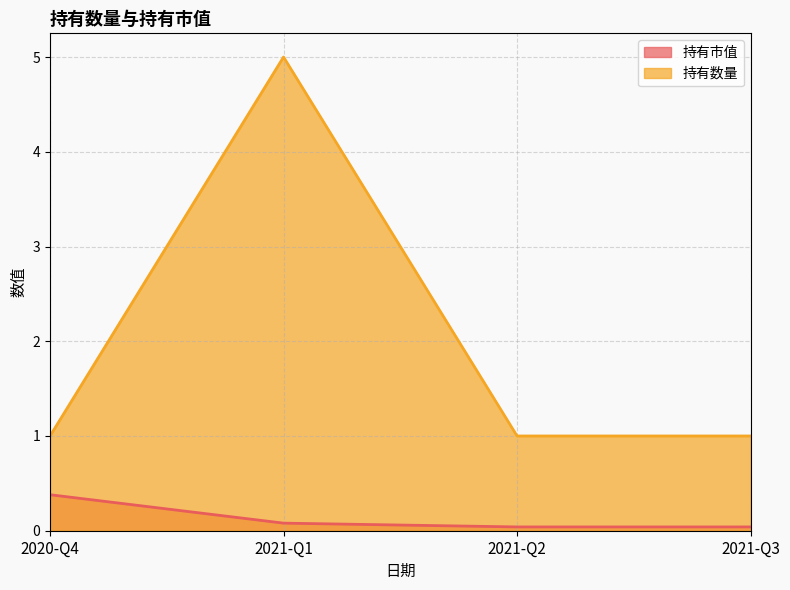

What is the spread (max minus min) of values at 2021-Q2?

1.0